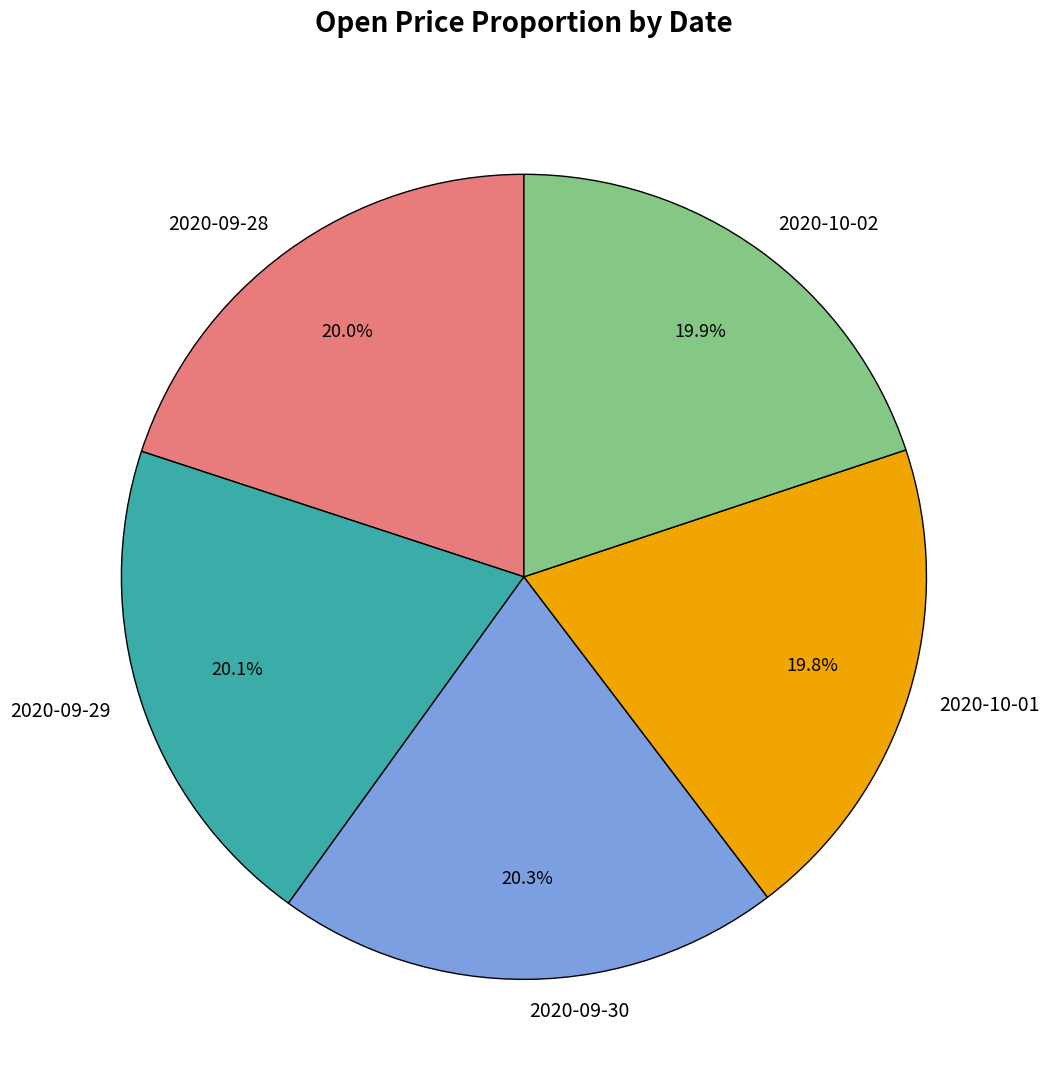

Count the number of slices in the pie.

5